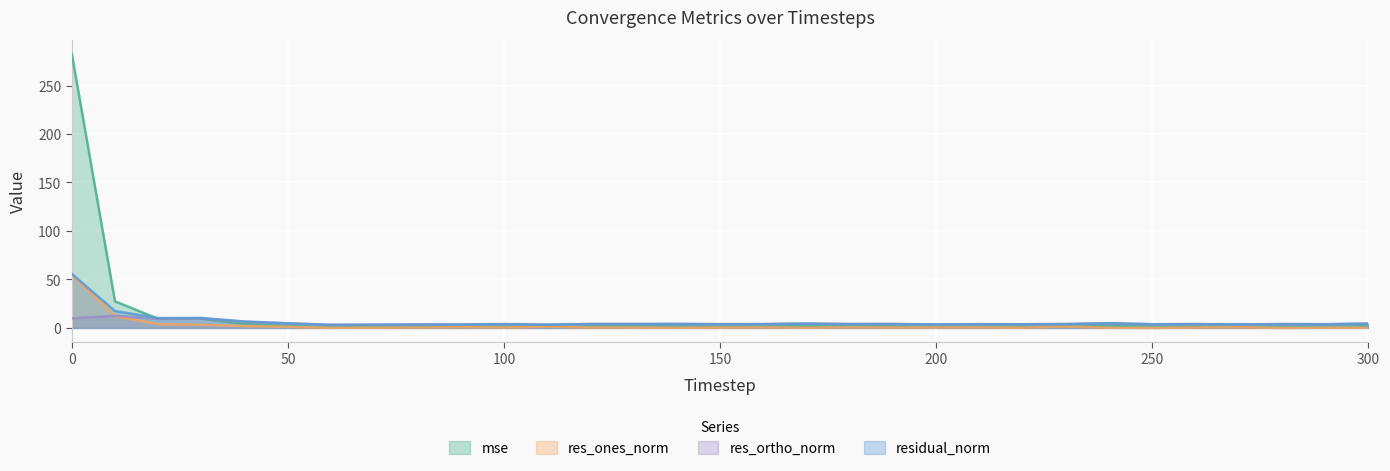

List the series in order of their peak value, lowest first.

res_ortho_norm, res_ones_norm, residual_norm, mse